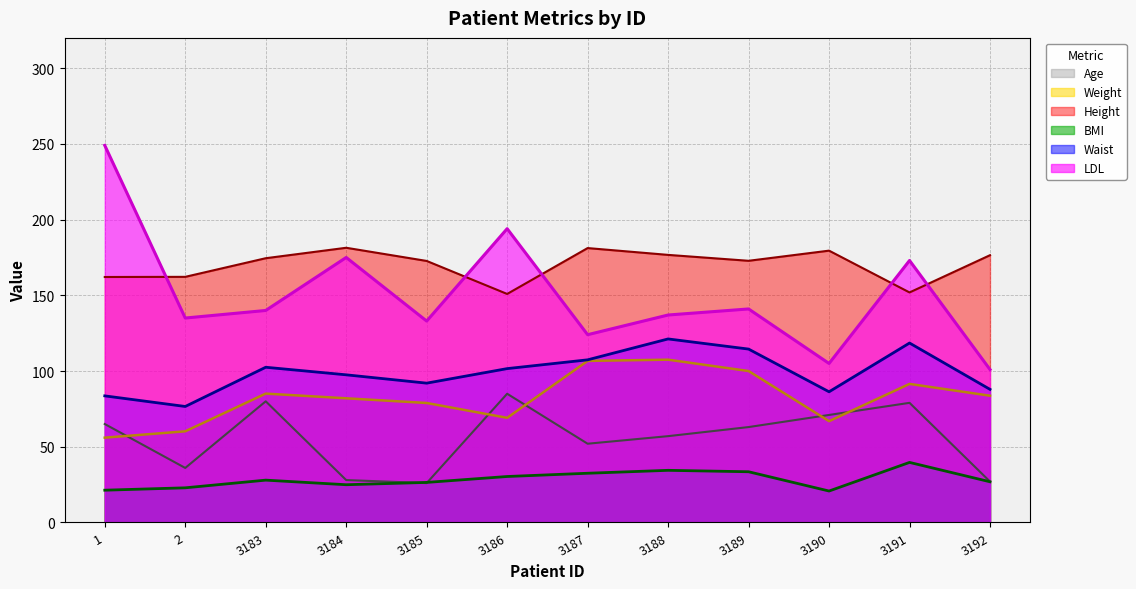

Reading left to right, what are all the values shown in this chart?

Age (line): 1=65.0	2=36.0	3183=80.0	3184=28.0	3185=26.0	3186=85.0	3187=52.0	3188=57.0	3189=63.0	3190=71.0	3191=79.0	3192=27.0
Weight (line): 1=56.0	2=60.2	3183=85.1	3184=82.0	3185=78.9	3186=69.1	3187=106.7	3188=107.5	3189=100.0	3190=66.9	3191=91.5	3192=83.7
Height (line): 1=162.1	2=162.2	3183=174.5	3184=181.4	3185=172.7	3186=150.9	3187=181.2	3188=176.7	3189=172.8	3190=179.5	3191=151.9	3192=176.5
BMI (line): 1=21.3	2=22.9	3183=27.9	3184=24.9	3185=26.4	3186=30.4	3187=32.5	3188=34.4	3189=33.5	3190=20.8	3191=39.7	3192=26.9
Waist (line): 1=83.6	2=76.6	3183=102.5	3184=97.5	3185=92.0	3186=101.6	3187=107.4	3188=121.2	3189=114.5	3190=86.3	3191=118.5	3192=87.9
LDL (line): 1=249.0	2=135.0	3183=140.0	3184=175.0	3185=133.0	3186=194.0	3187=124.0	3188=137.0	3189=141.0	3190=105.0	3191=173.0	3192=101.0